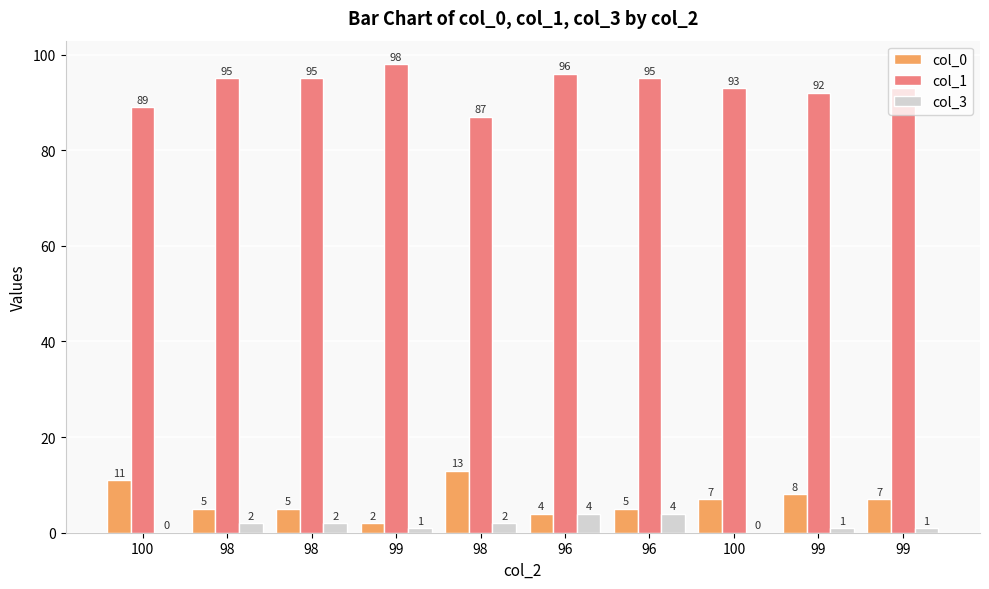

Which series has the largest range (max minus min)?

col_0